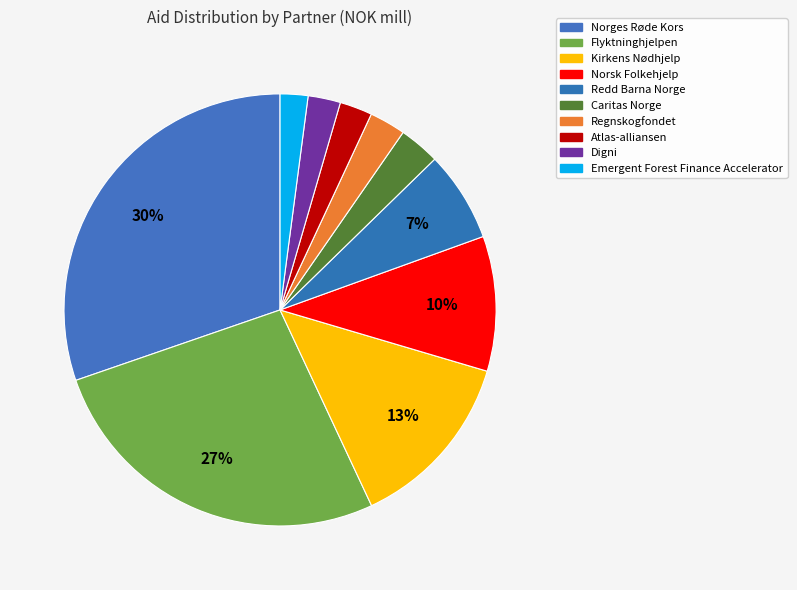

What percentage is the Kirkens Nødhjelp slice, to the nearest percent?

13%